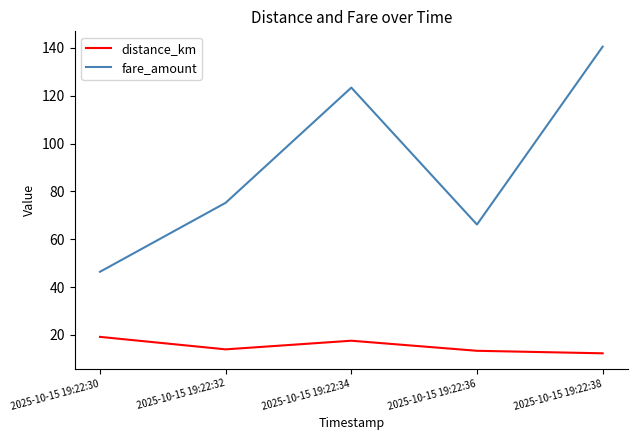

Which series has the largest total across all categories?

fare_amount